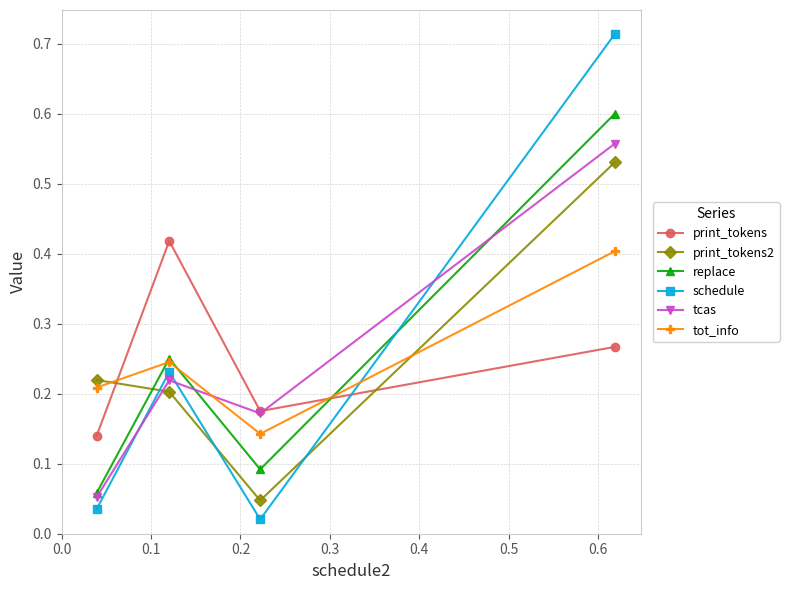

Which series ends up on top after the final intersection of tcas and replace?

replace